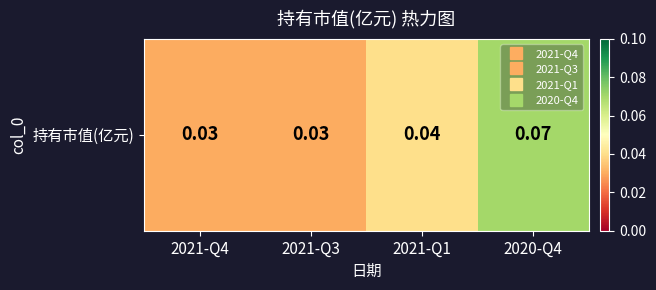

What is the maximum value shown in the chart?

0.1